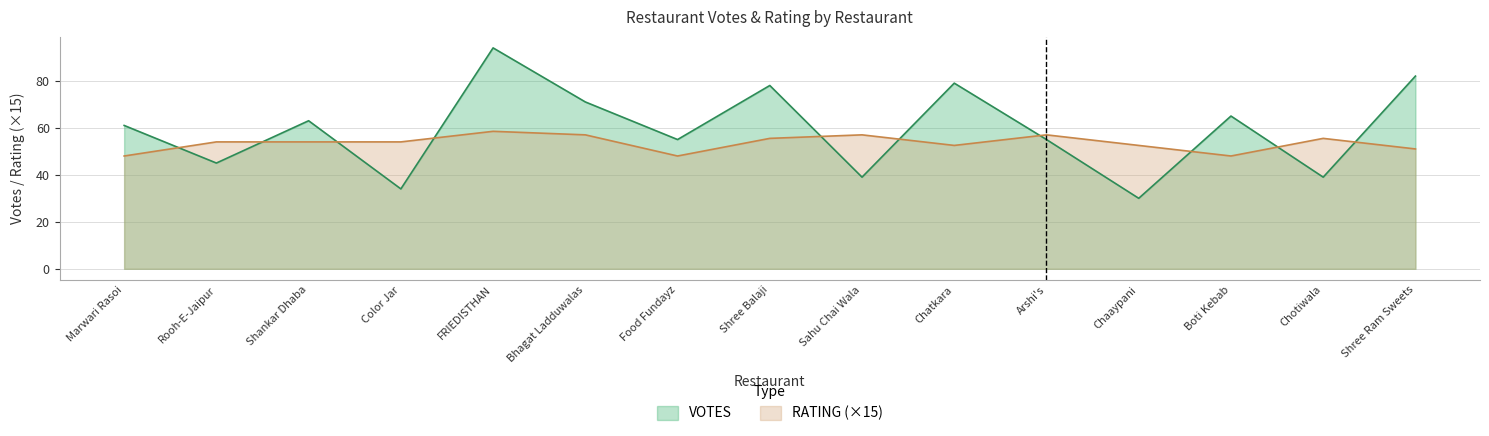

Between Sahu Chai Wala and Chatkara, which series saw the biggest shift?

VOTES